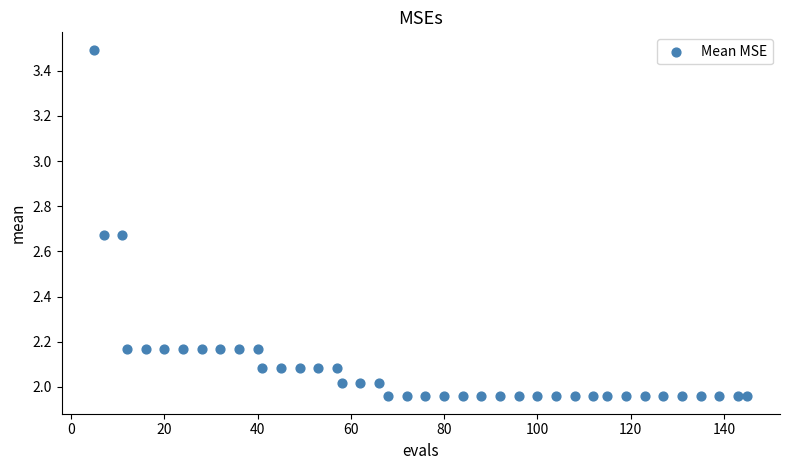

What is the range of X values (max minus min)?

140.0